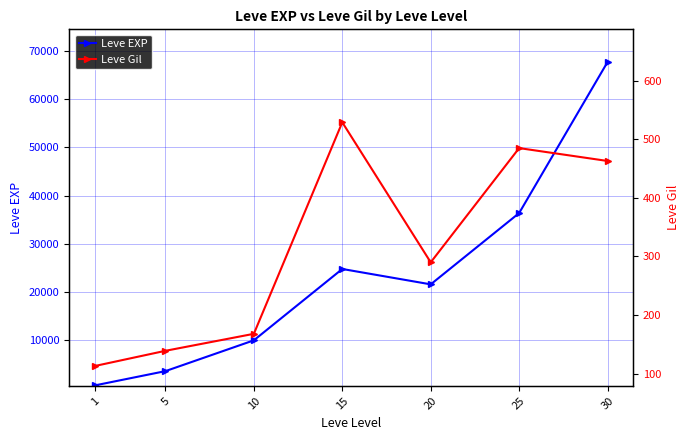

What is the spread (max minus min) of values at 20?

21310